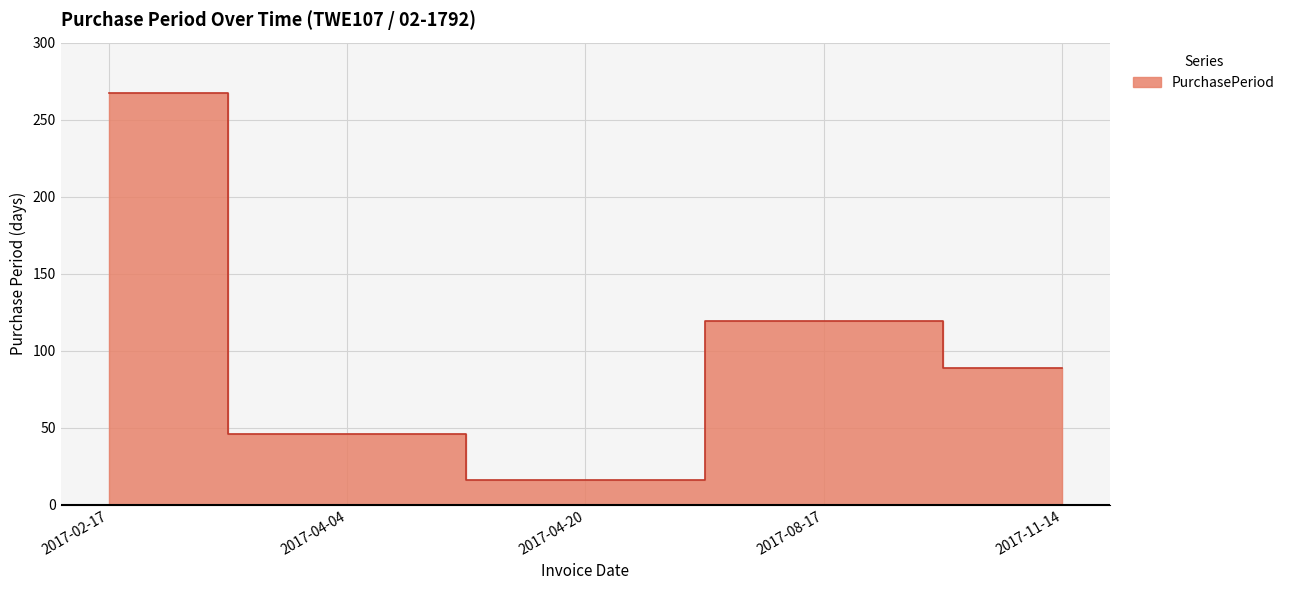

Is it true that the value at 2017-04-20 is 8?

False